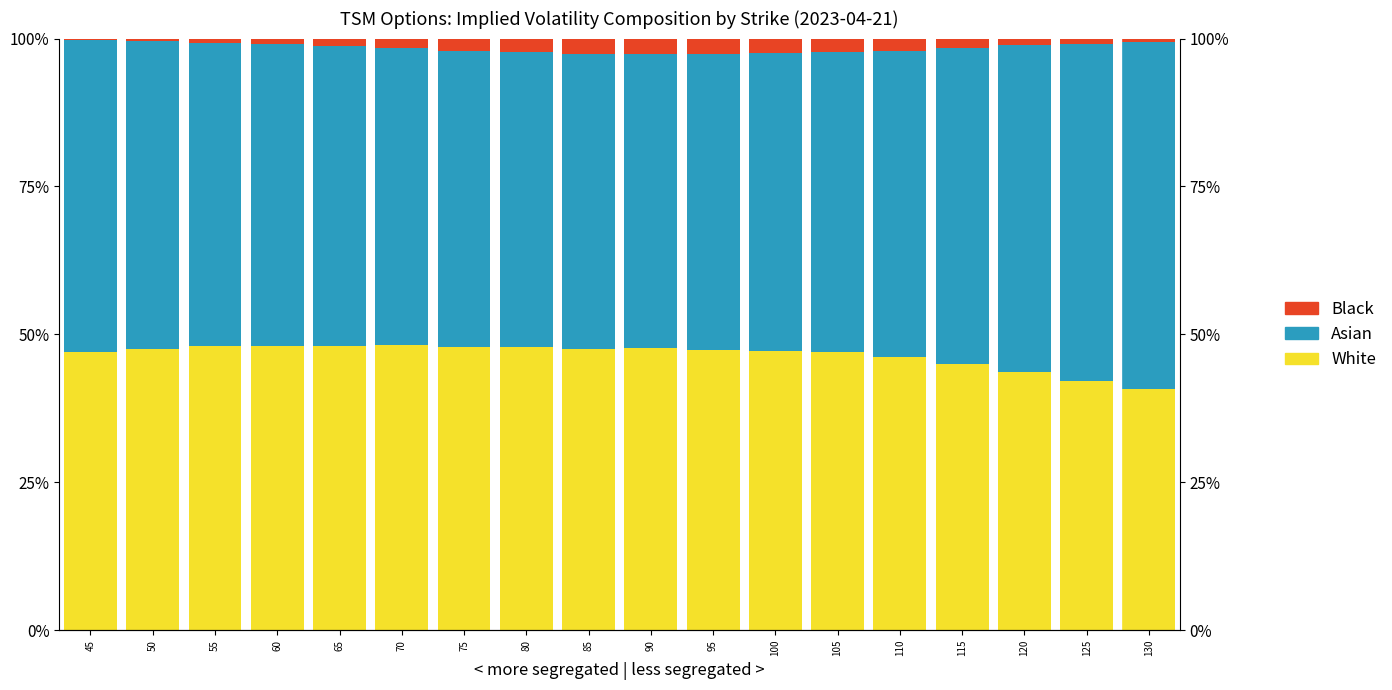

Count the number of data series in this chart.

3